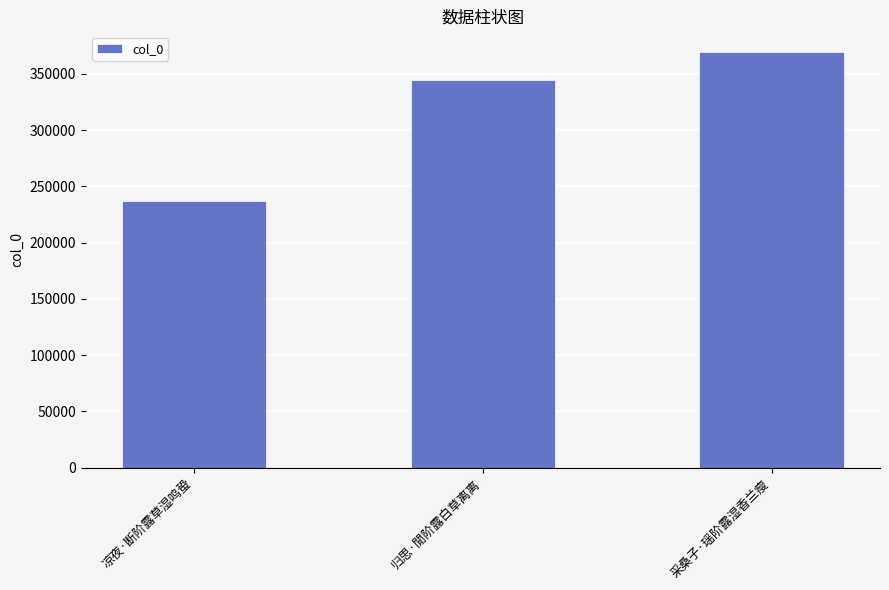

What is the minimum value shown in the chart?

237078